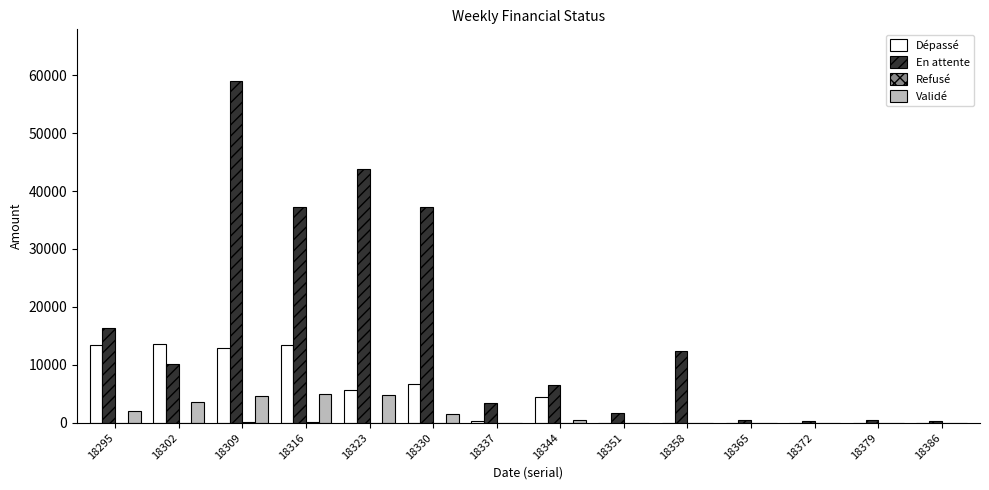

What is the total value across all series at 18295?

31661.5